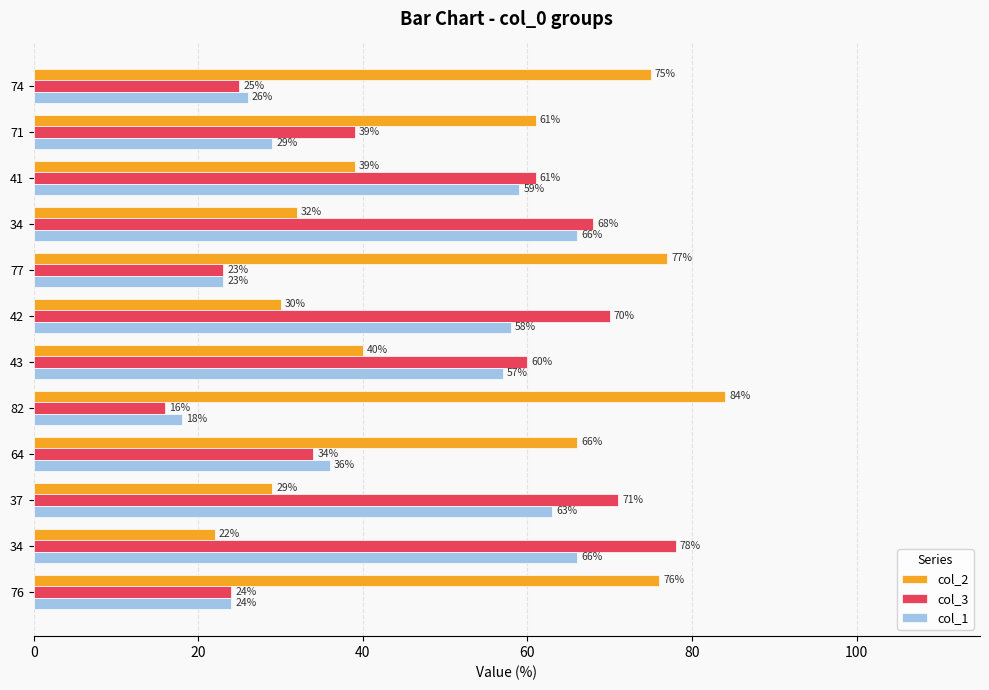

List the series in order of their overall mean, lowest first.

col_1, col_3, col_2